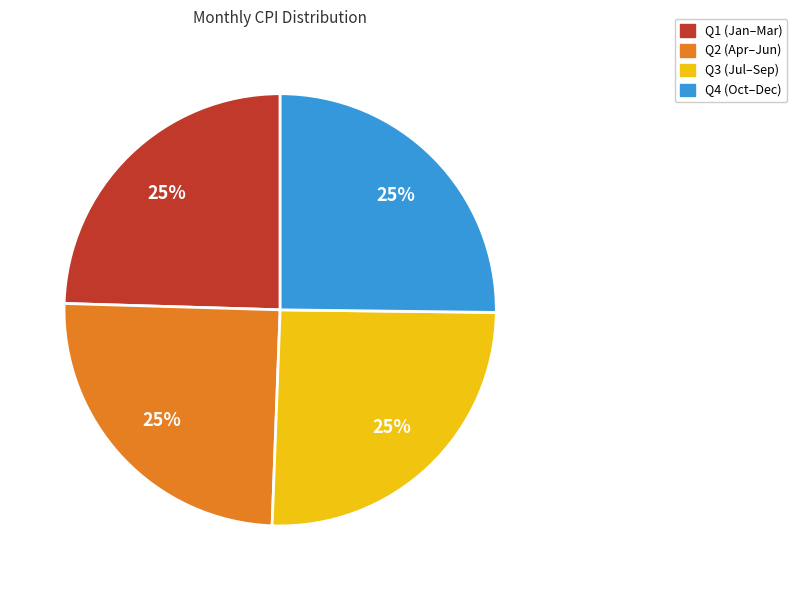

Does any single category account for the majority?

No